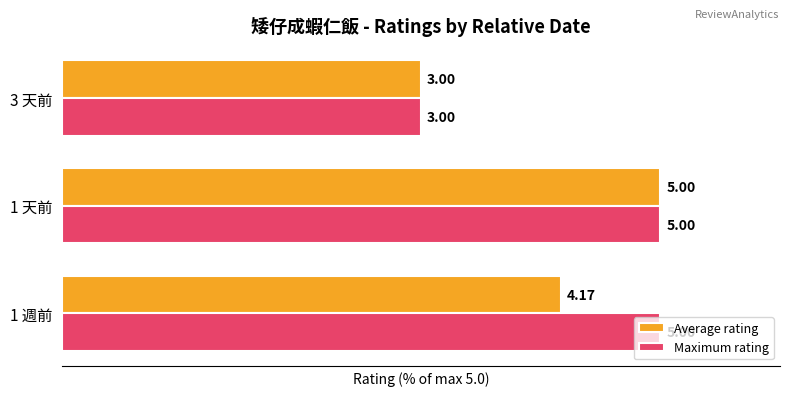

What are all the series names shown in the legend?

Average rating, Maximum rating